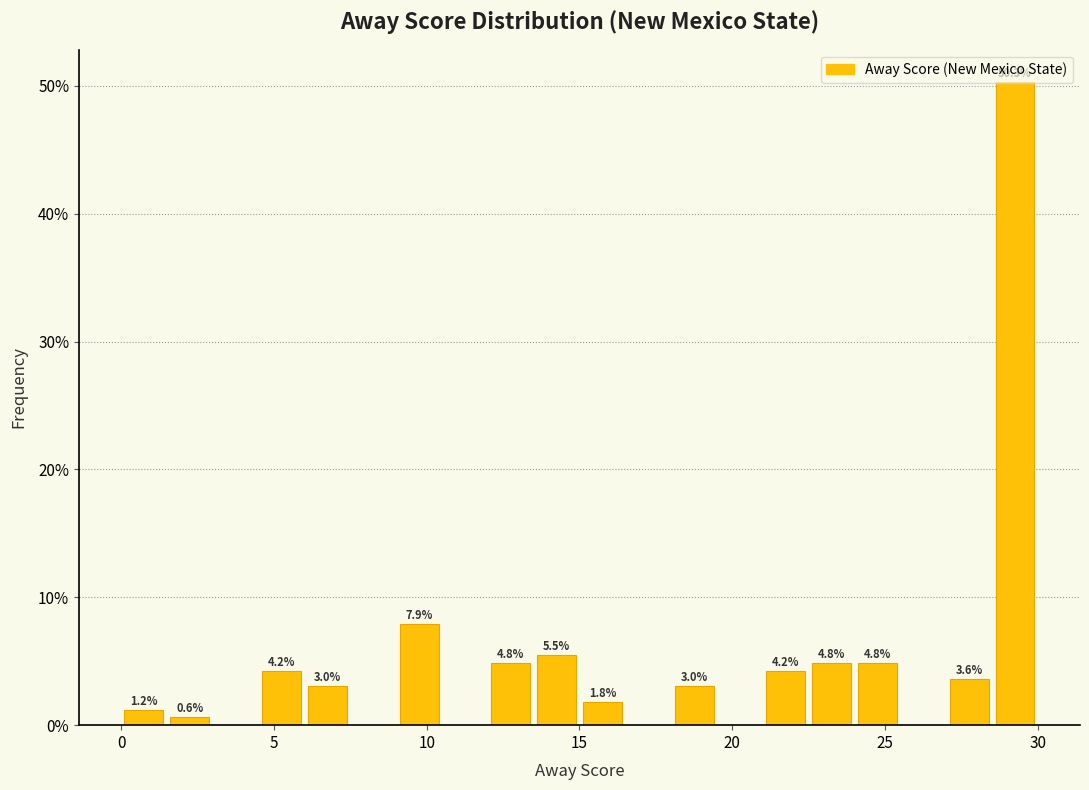

Read against the x-axis, roughly where is the centre of the tallest bar?

29.5